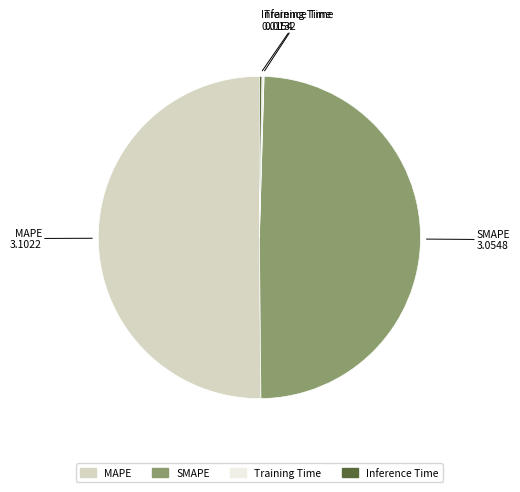

The MAPE slice represents 50% of the pie. True or false?

True